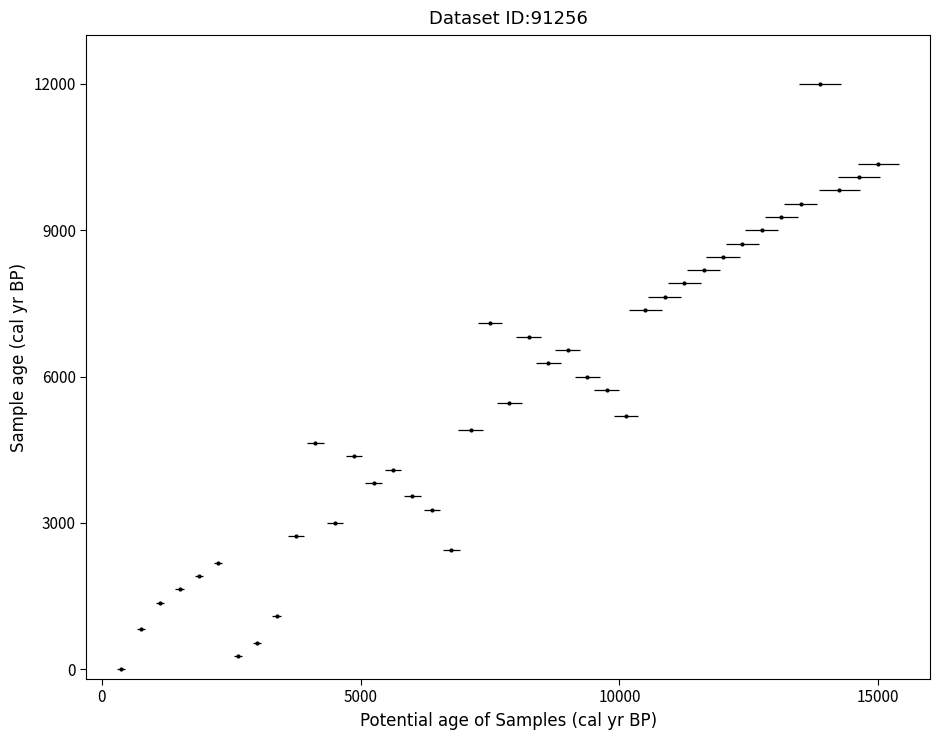

What is the range of X values (max minus min)?

14625.0